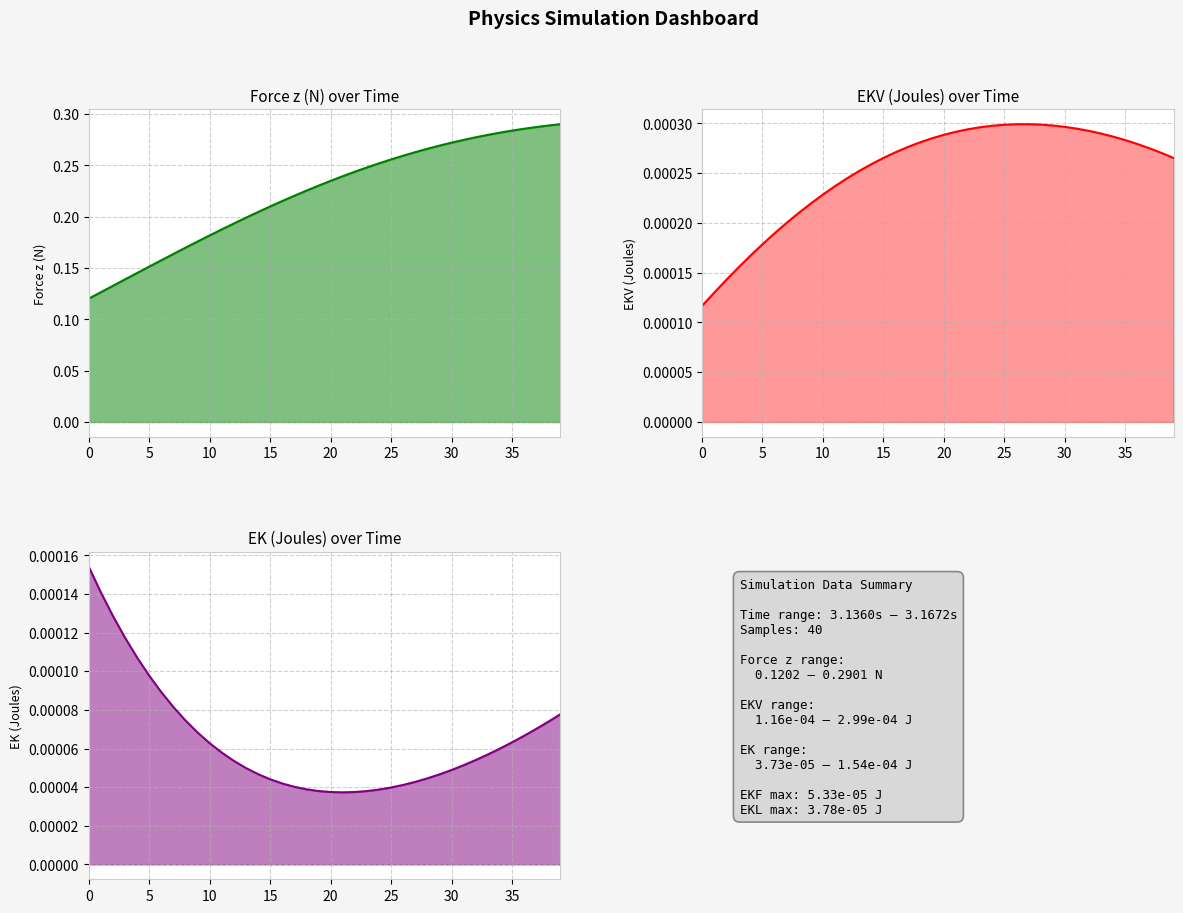

The value of EK (Joules) at 9 is 0.0. True or false?

False